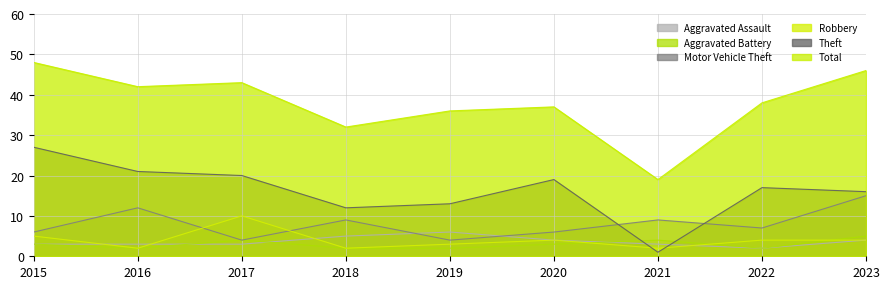

Reading left to right, extract all data points from this chart.

Aggravated Assault: 2015=3	2016=3	2017=3	2018=5	2019=6	2020=4	2021=3	2022=2	2023=4
Aggravated Battery: 2015=3	2016=2	2017=4	2018=2	2019=2	2020=3	2021=4	2022=2	2023=5
Motor Vehicle Theft: 2015=6	2016=12	2017=4	2018=9	2019=4	2020=6	2021=9	2022=7	2023=15
Robbery: 2015=5	2016=2	2017=10	2018=2	2019=3	2020=4	2021=2	2022=4	2023=4
Theft: 2015=27	2016=21	2017=20	2018=12	2019=13	2020=19	2021=1	2022=17	2023=16
Total: 2015=48	2016=42	2017=43	2018=32	2019=36	2020=37	2021=19	2022=38	2023=46